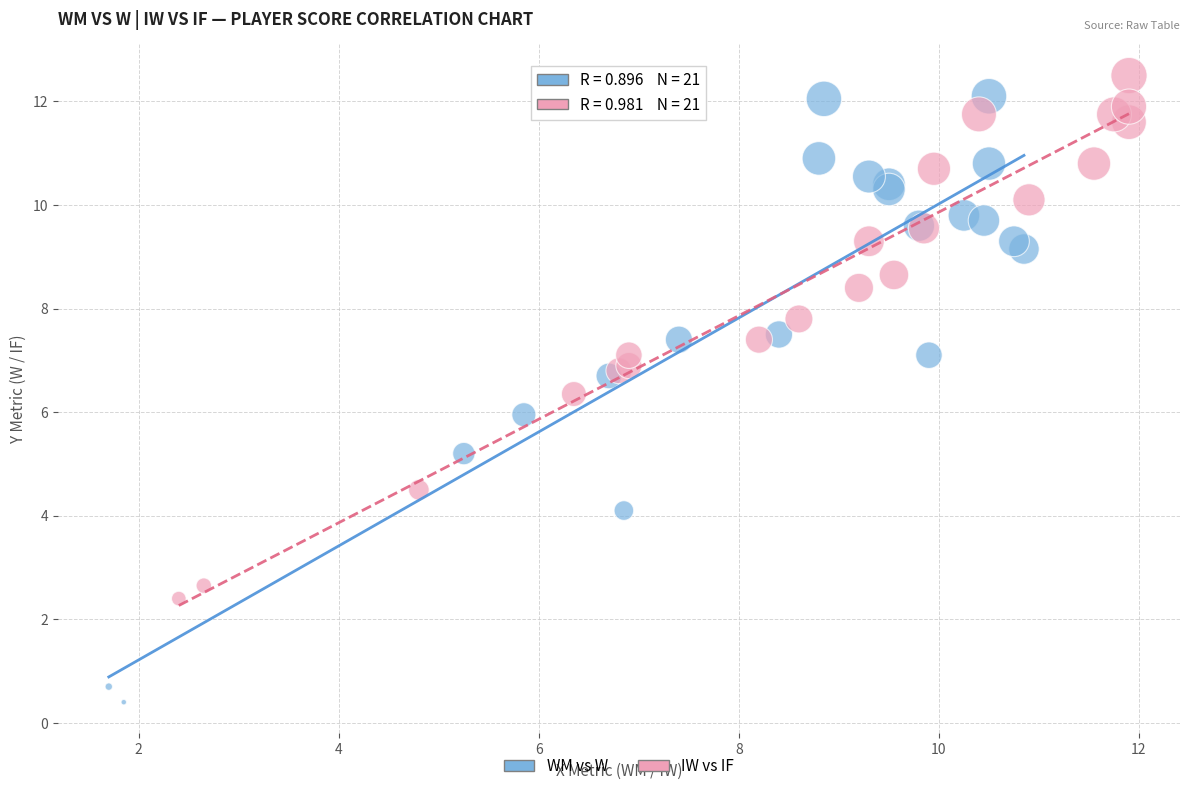

Which series reaches the minimum Y coordinate?

WM vs W